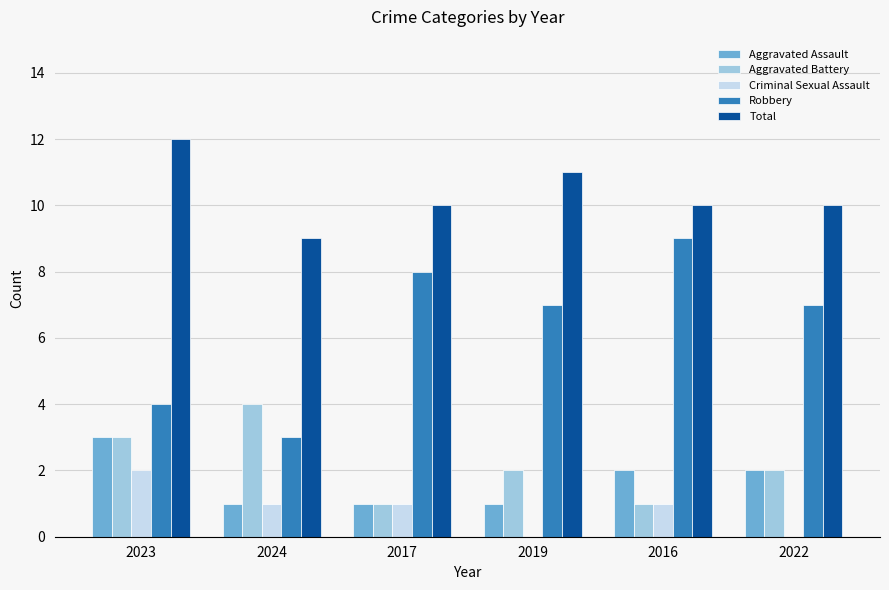

Does the chart contain stacked bars?

No